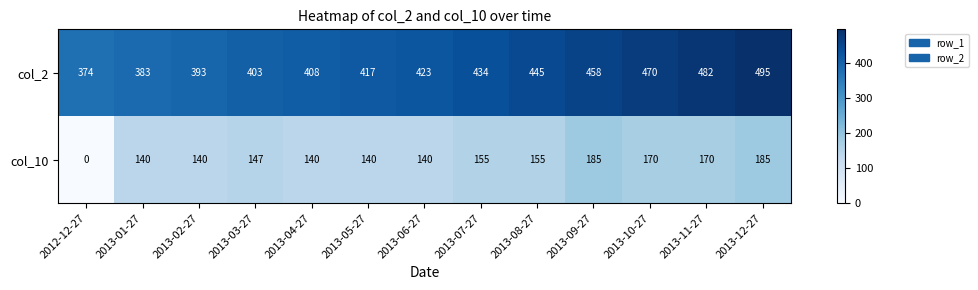

Rank the series at 2013-11-27 from lowest to highest value.

col_10, col_2